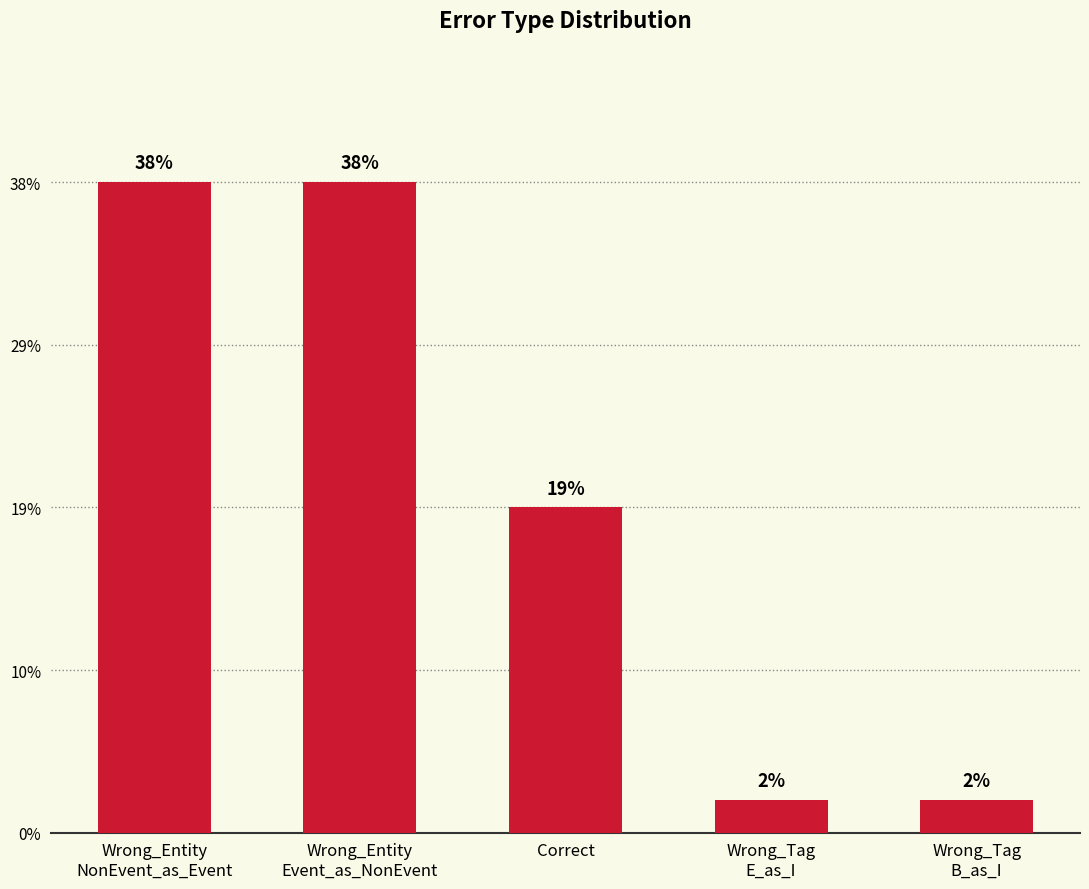

Does the chart contain any negative values?

No